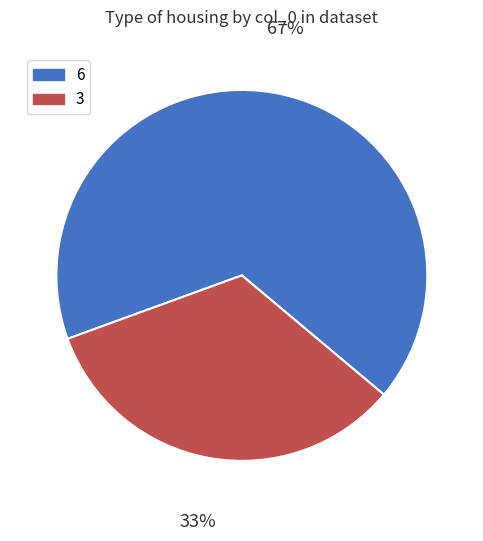

Is 3 the majority of the pie?

No